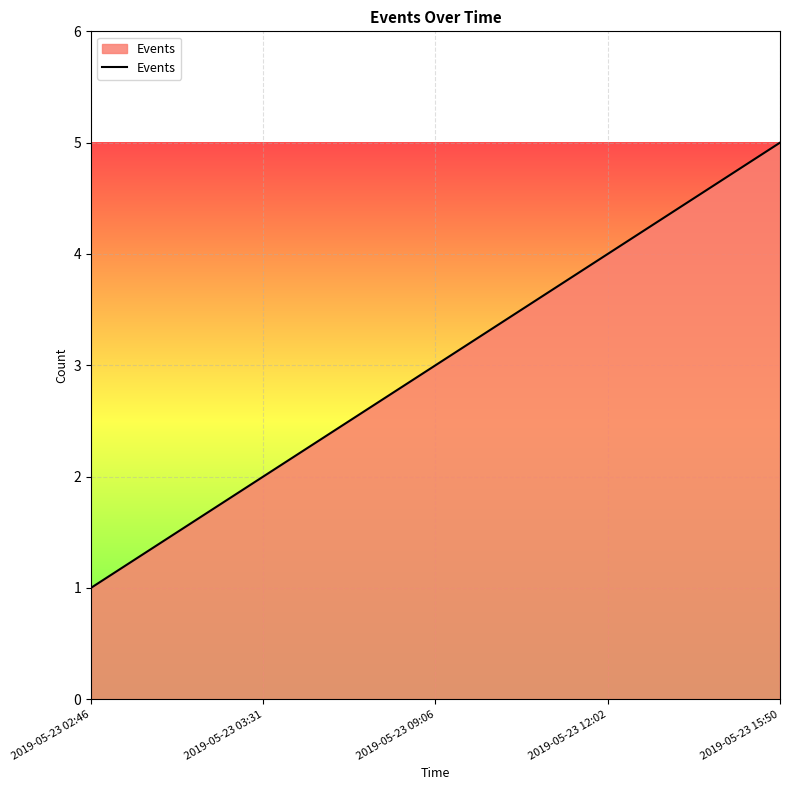

At which category does the chart reach its peak across all series?

2019-05-23 15:50